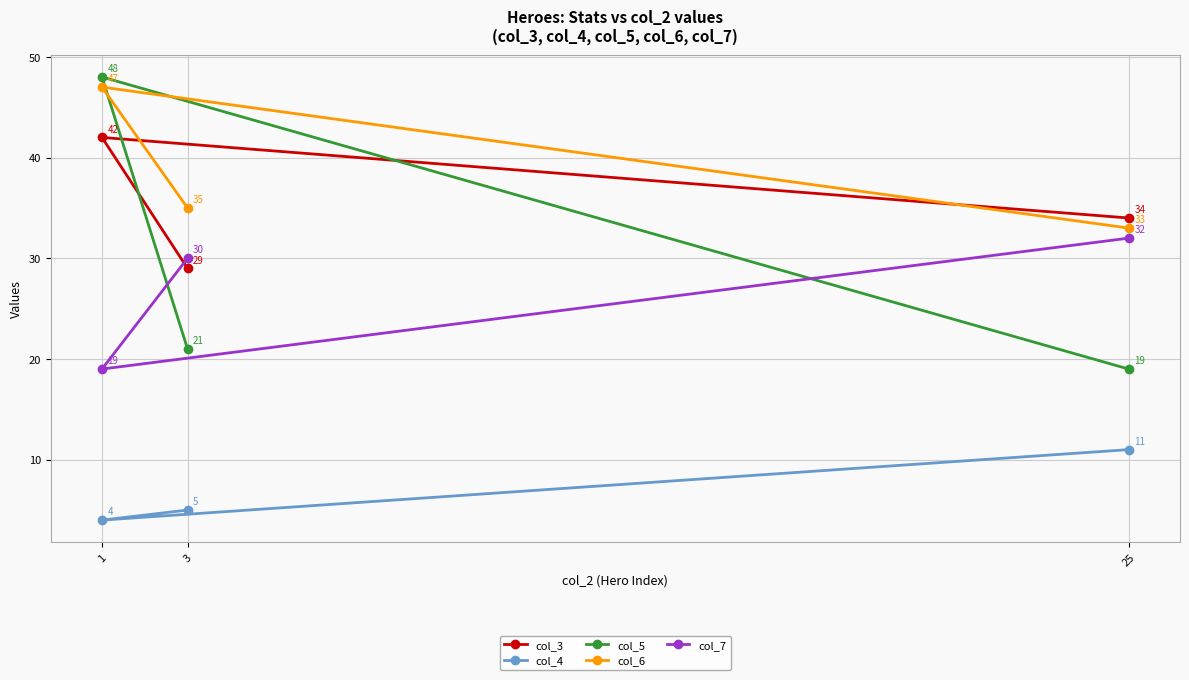

What is the highest value of the col_6 series?

47